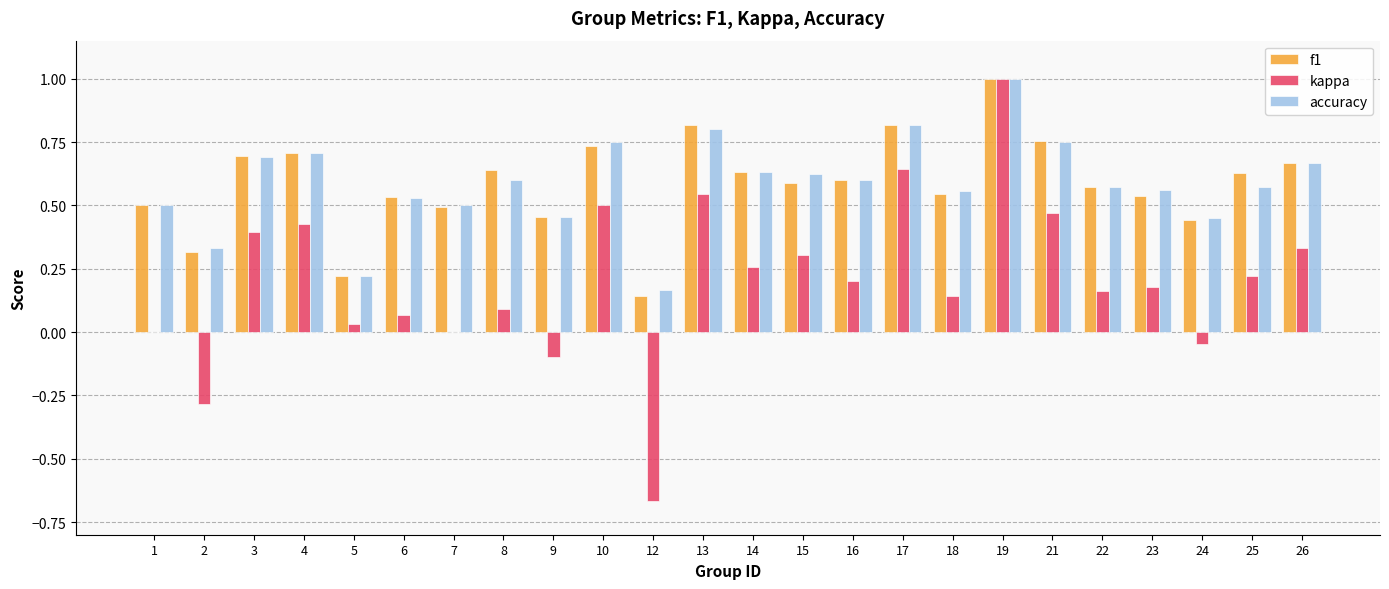

The value of f1 at 5 is 0.2. True or false?

True